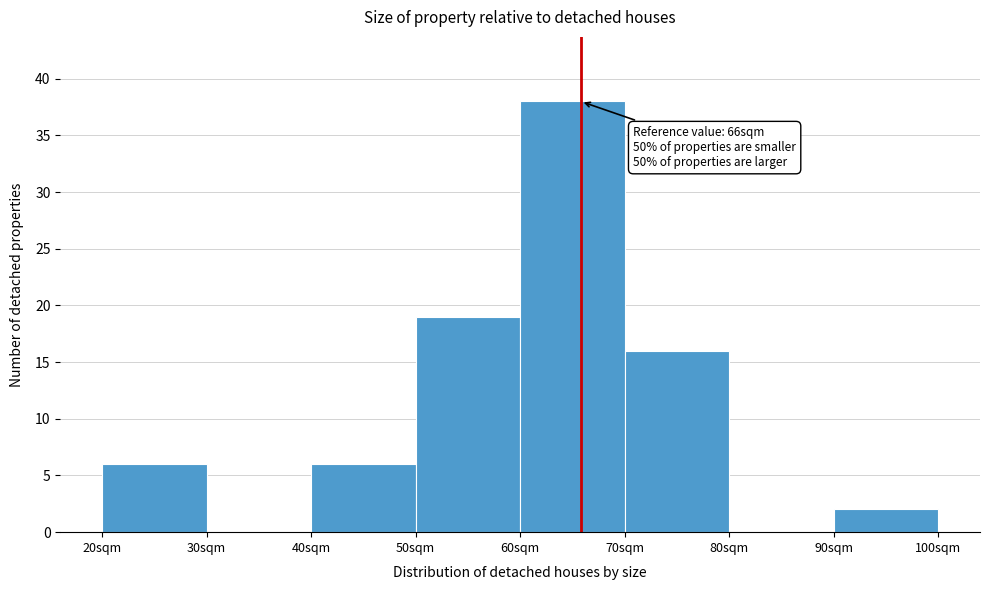

Which range on the x-axis has the tallest bar?

60 to 70